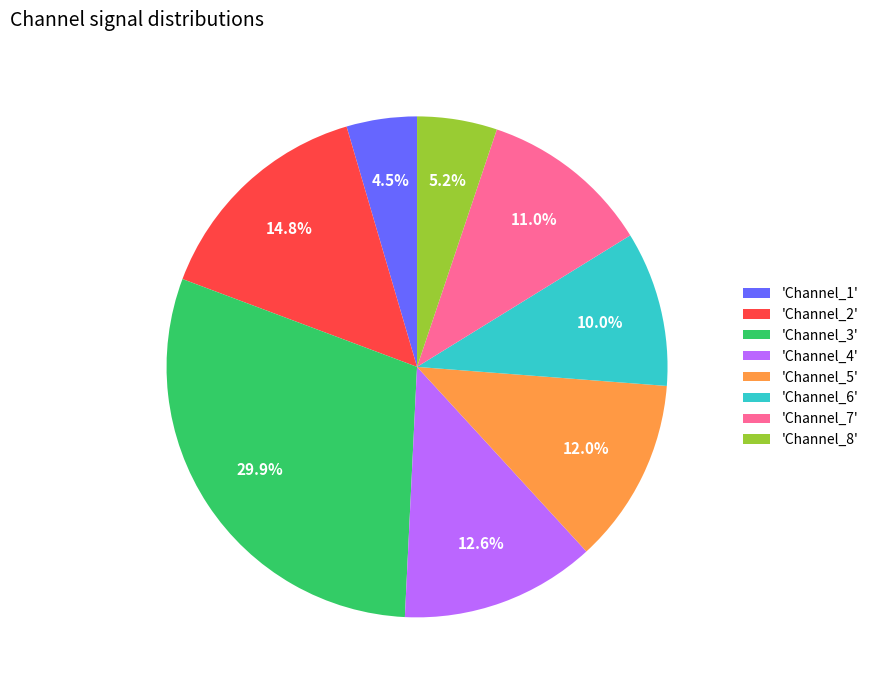

What percentage do 'Channel_1' and 'Channel_5' together represent?

16.5%